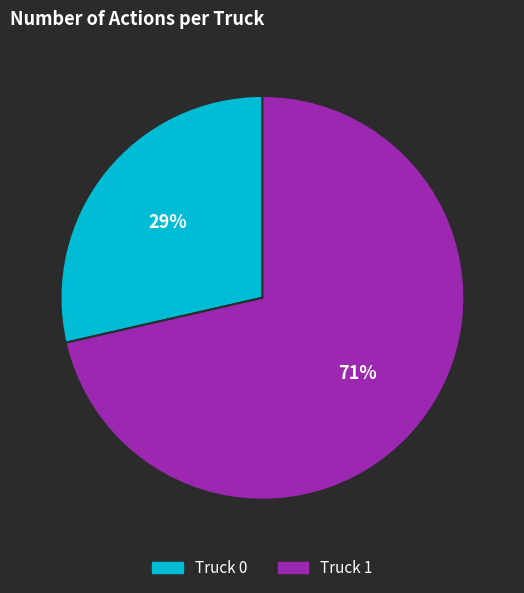

Which slice is the largest?

Truck 1